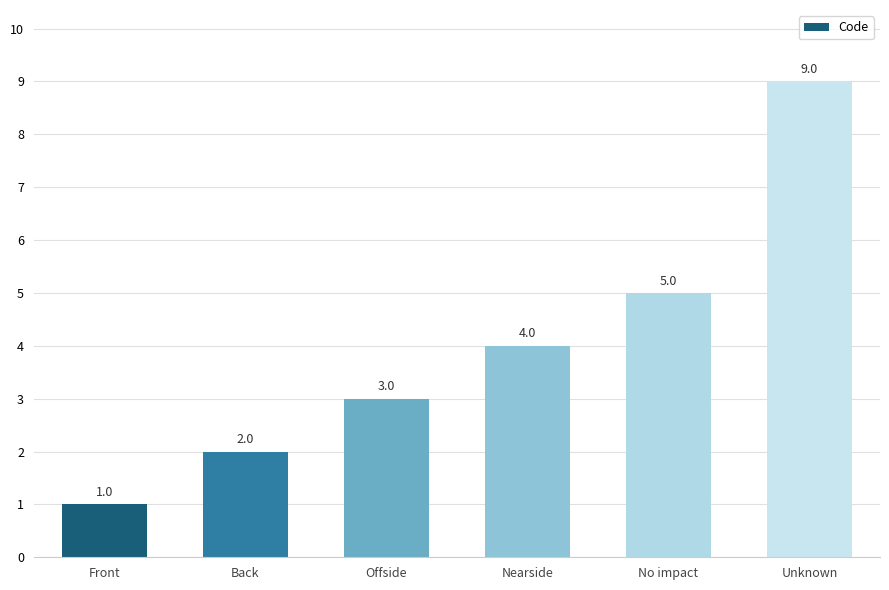

What is the difference between the second highest and minimum values?

4